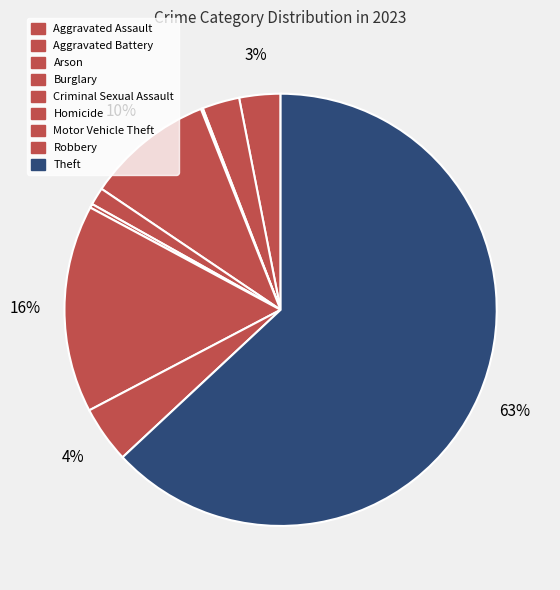

To the nearest percent, what is the difference between the largest and smallest slice percentages?

63%